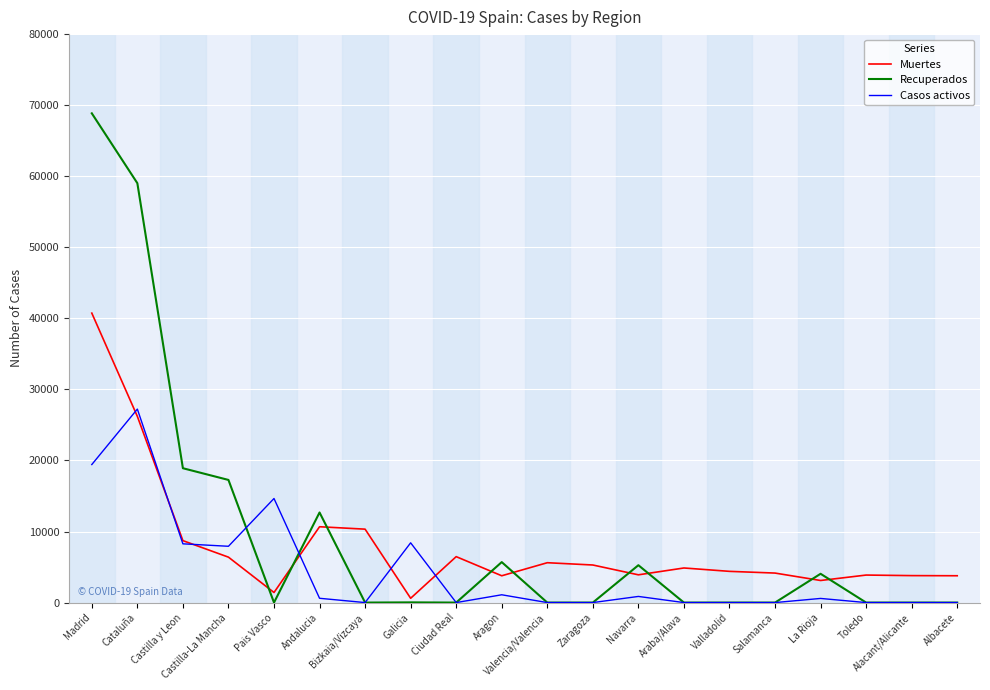

Which series has the largest range (max minus min)?

Recuperados